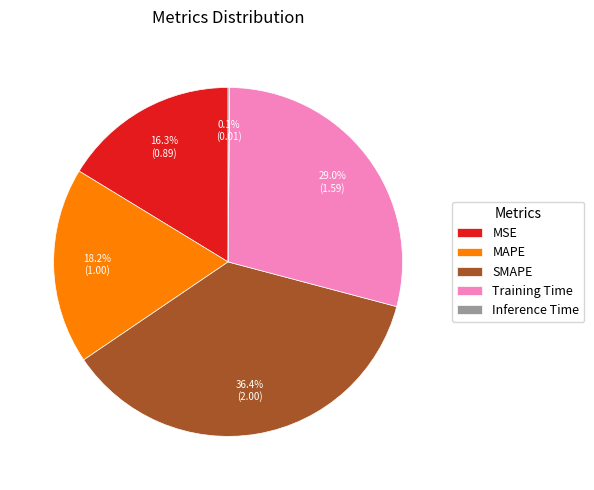

To the nearest percent, what is the combined percentage of Training Time and SMAPE?

65%